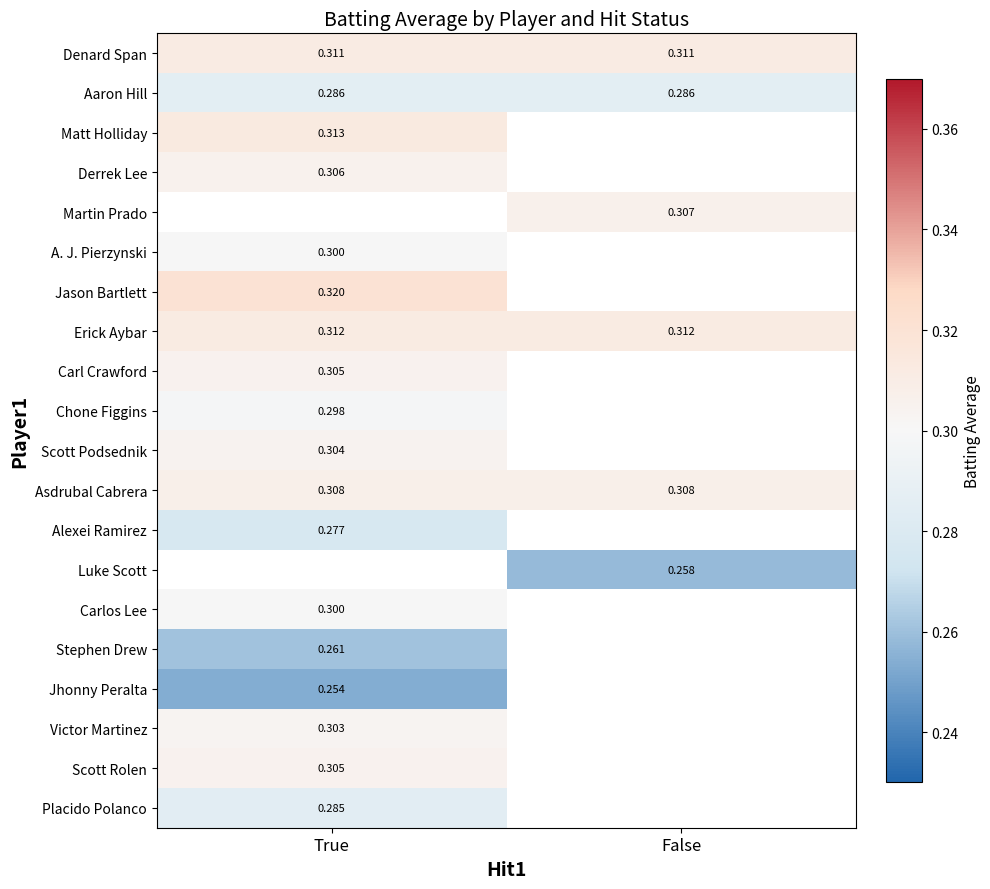

Is the value of Chone Figgins at True greater than the value of Matt Holliday at True?

No